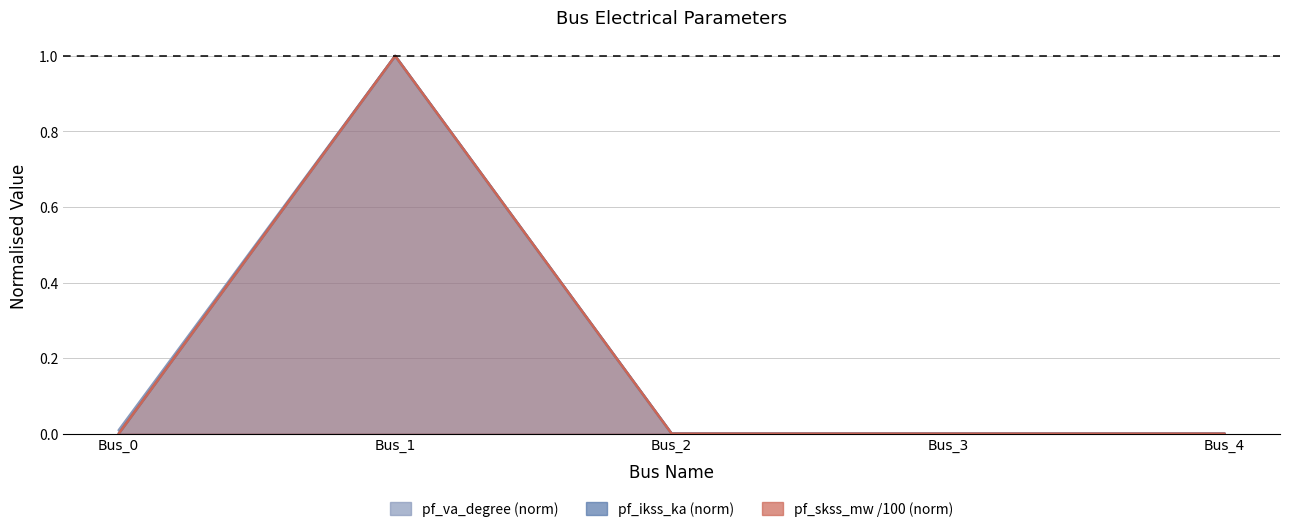

The value of pf_va_degree at Bus_2 is 0.0. True or false?

True